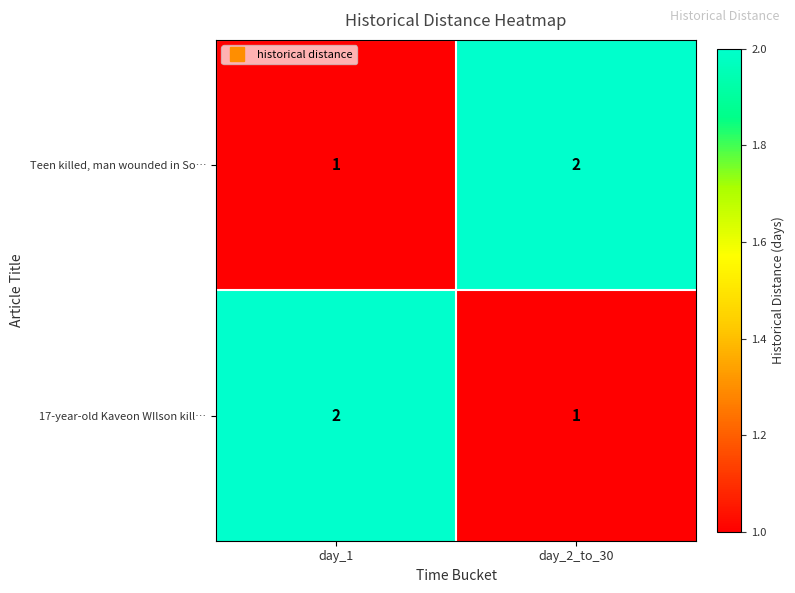

The 17-year-old Kaveon WIlson kill… series shows 2 at day_1. True or false?

True